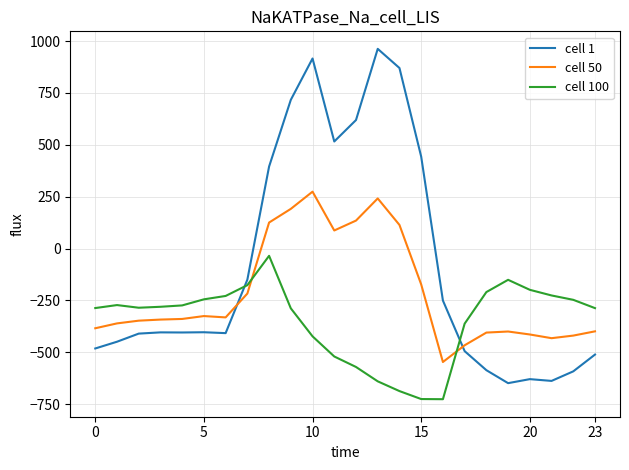

Which series has the largest total across all categories?

cell 1